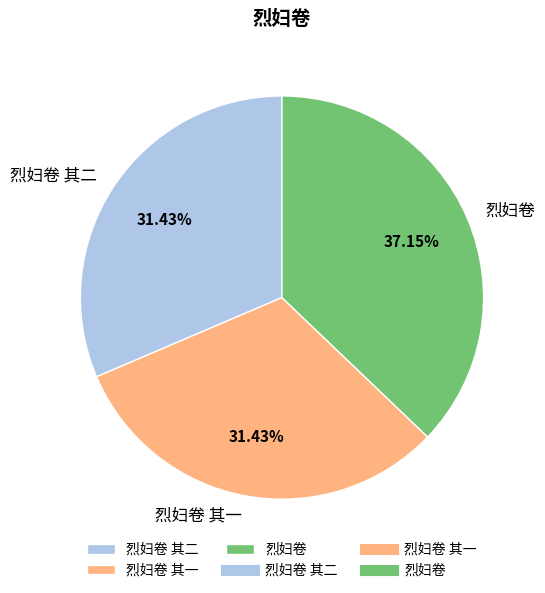

Between 烈妇卷 and 烈妇卷 其二, which is larger?

烈妇卷